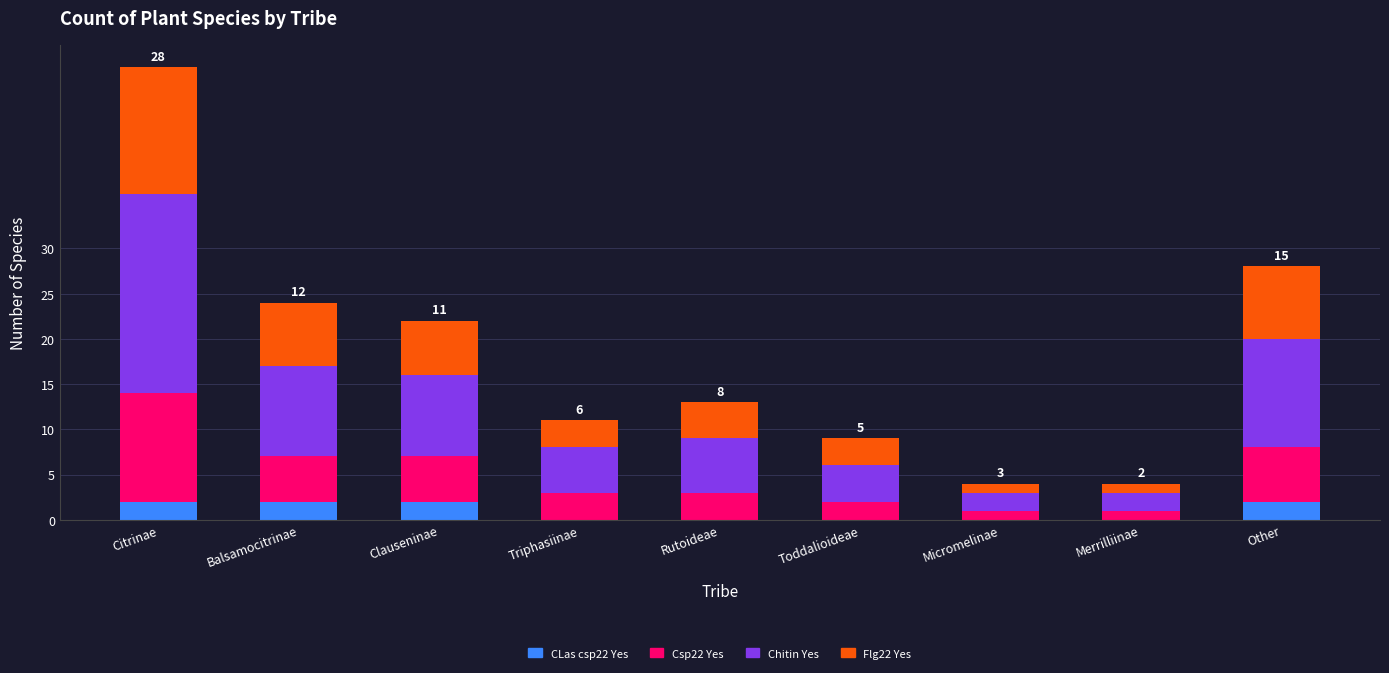

What is the total value across all series at Rutoideae?

13